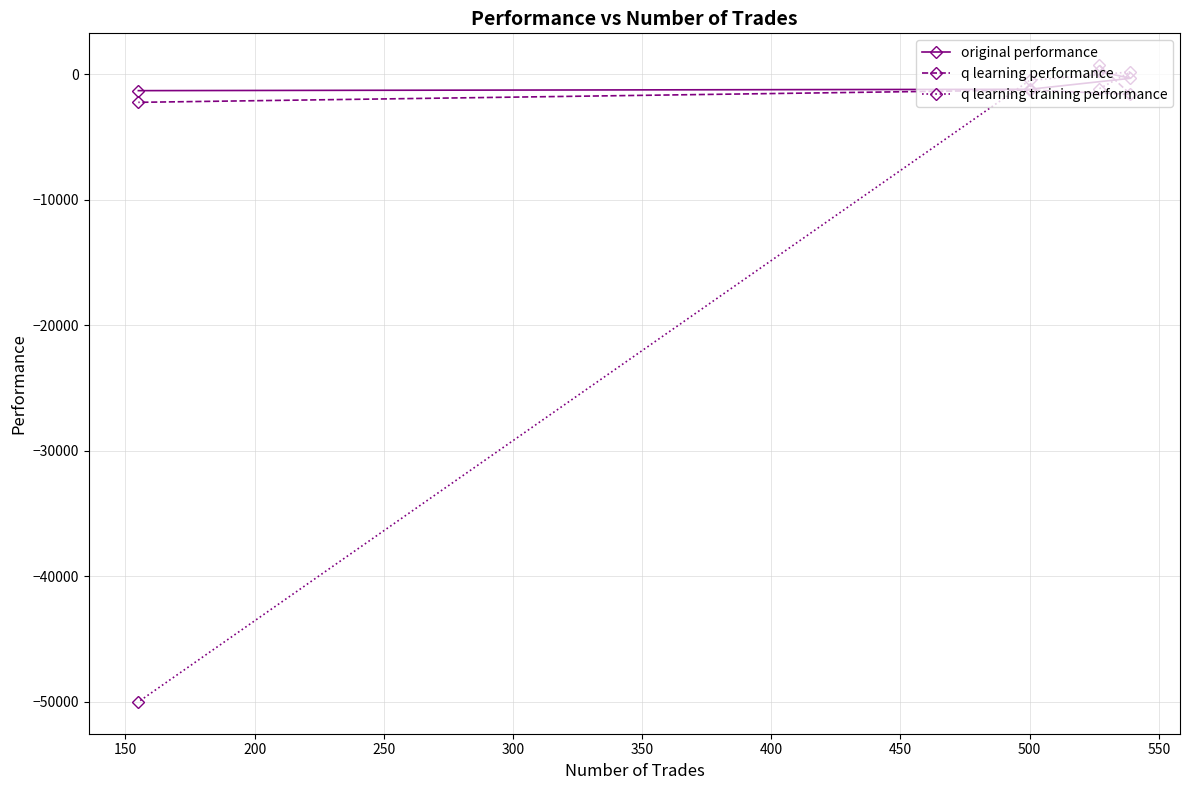

At how many categories does at least one series exceed -22711?

4